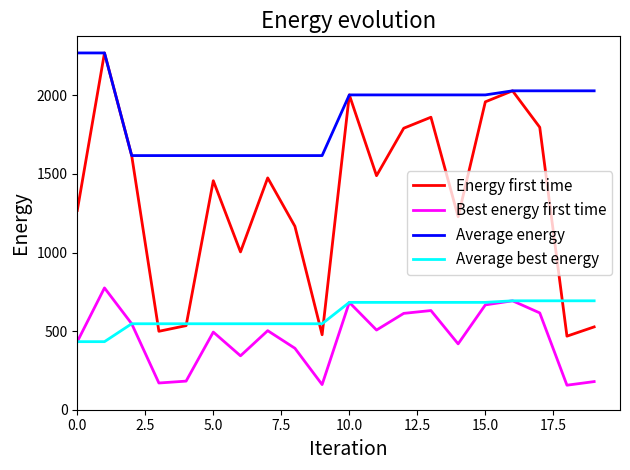

What is the lowest value of the Best energy first time series?

156